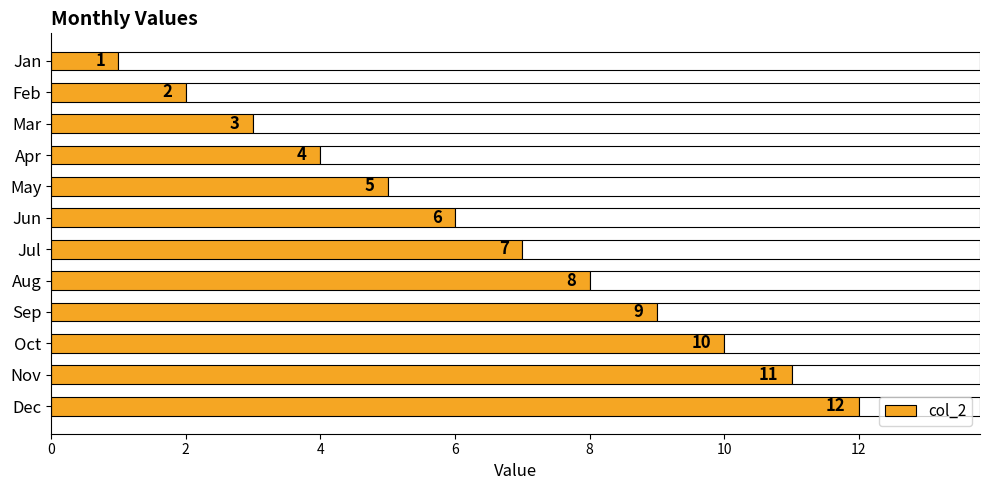

Rank the categories by value from highest to lowest.

Dec, Nov, Oct, Sep, Aug, Jul, Jun, May, Apr, Mar, Feb, Jan